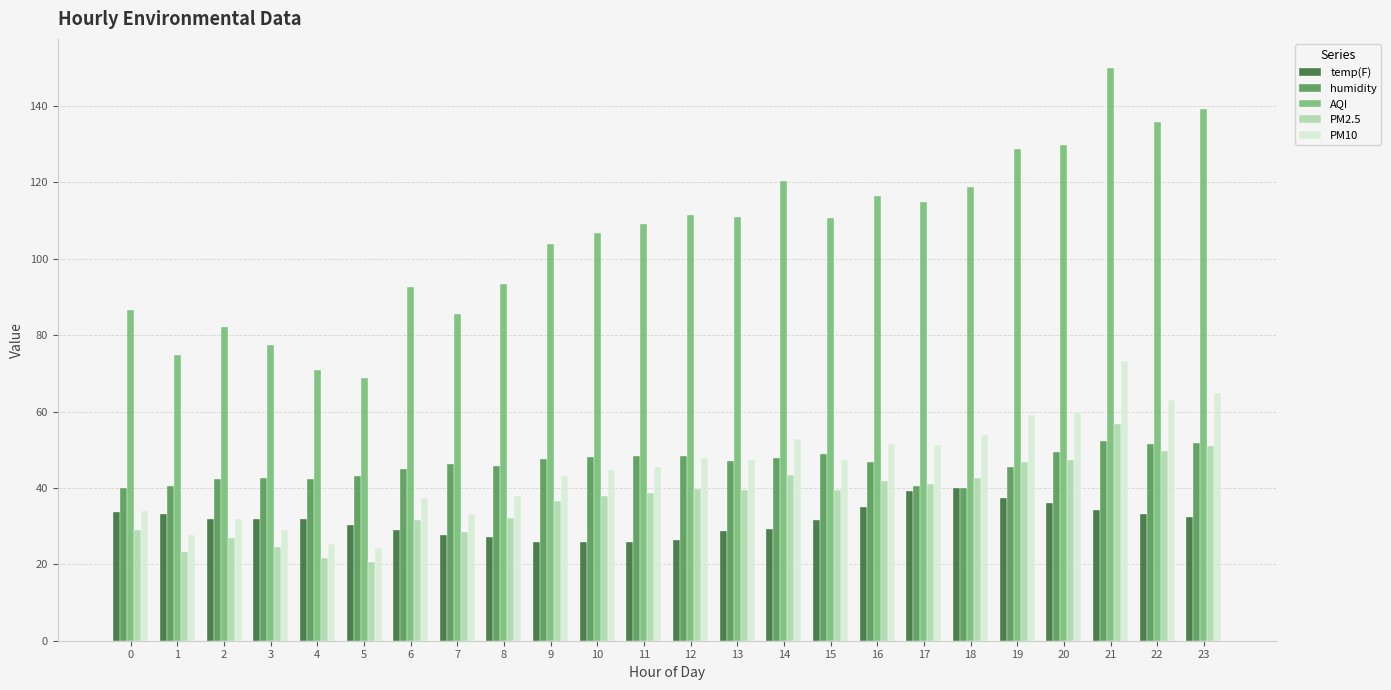

What is the minimum value shown in the chart?

20.5